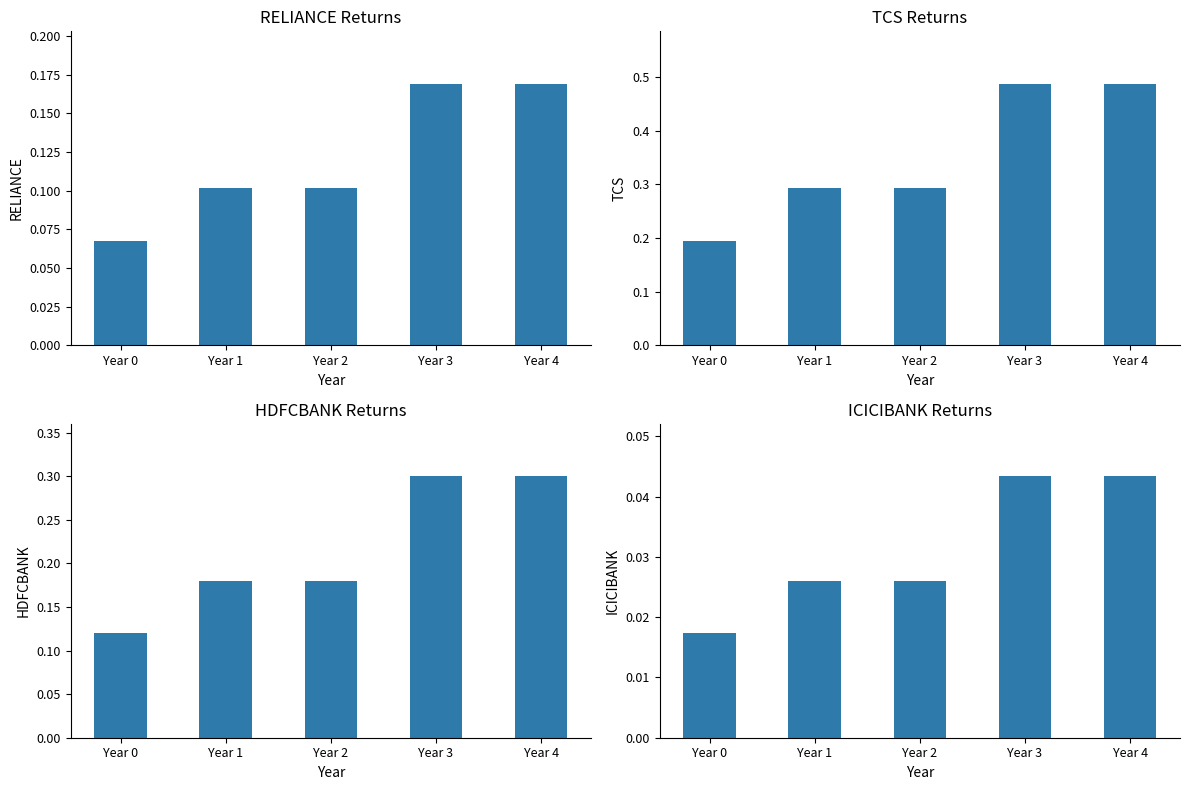

The value of TCS at Year 1 is 0.1. True or false?

False